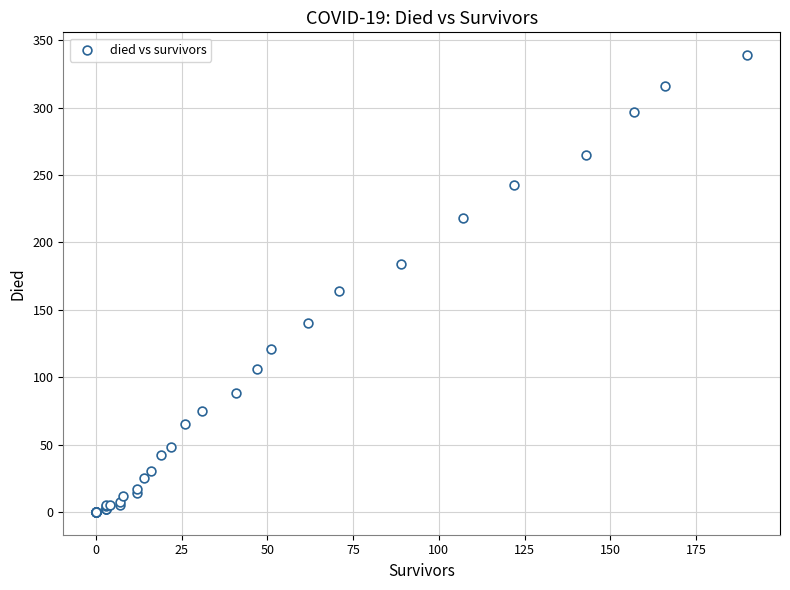

What Y value in the scatter plot is closest to 169?

164